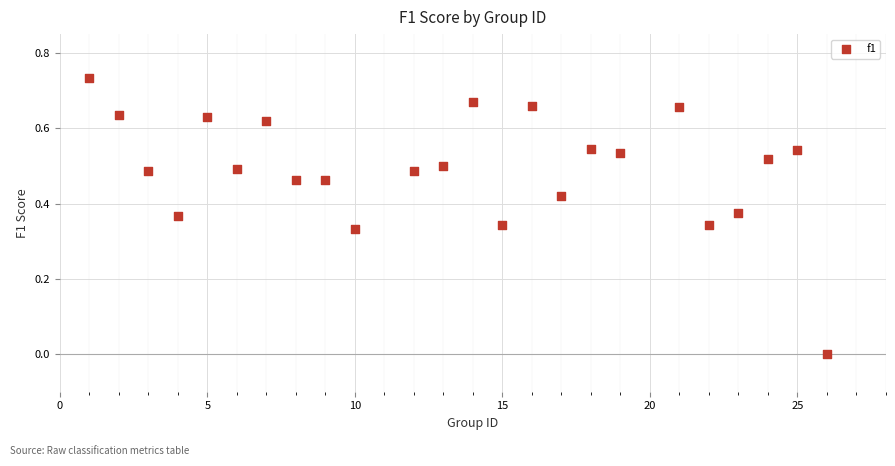

What is the range of X values (max minus min)?

25.0